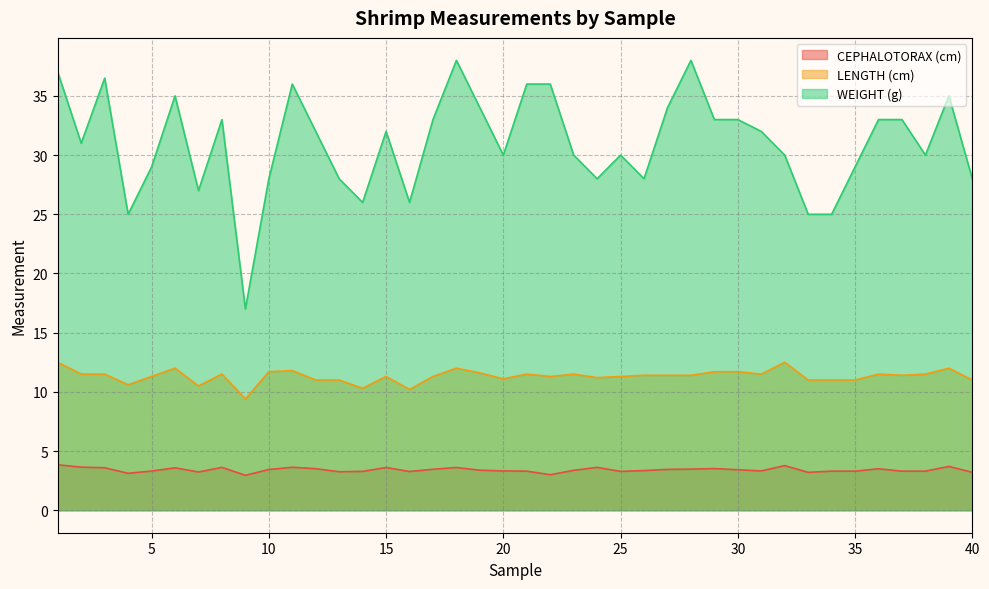

Does the chart display data point markers on the line(s)?

No